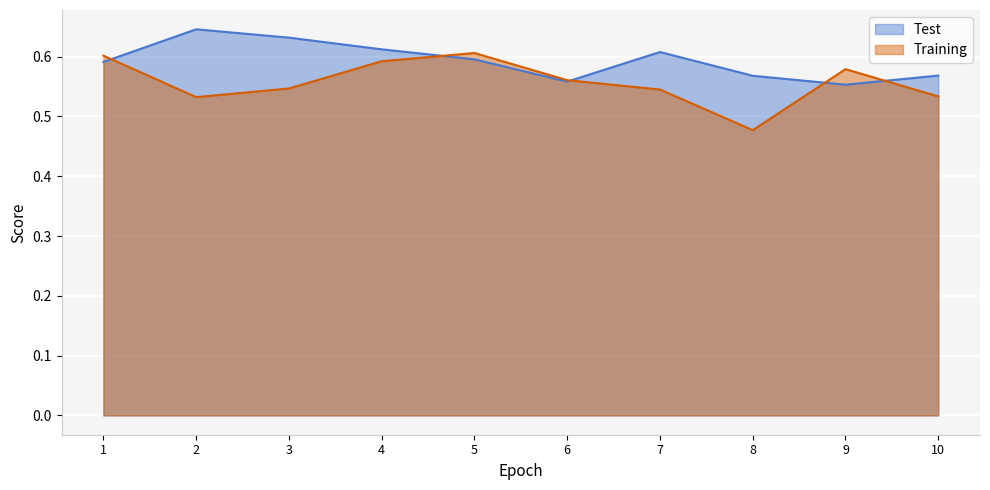

Between 9 and 8, which is larger?

8